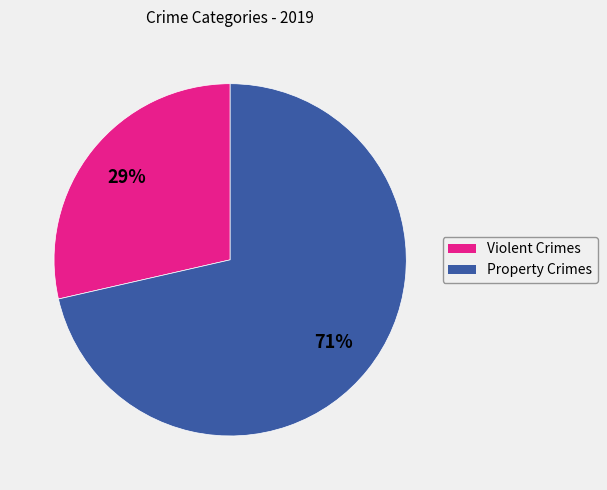

To the nearest percent, what is the average slice percentage?

50%